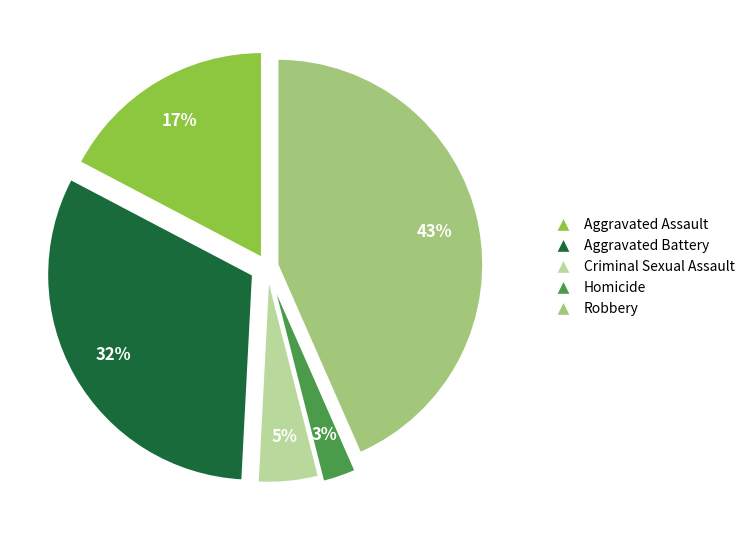

Do Aggravated Battery and Homicide together represent more than half of the pie?

No